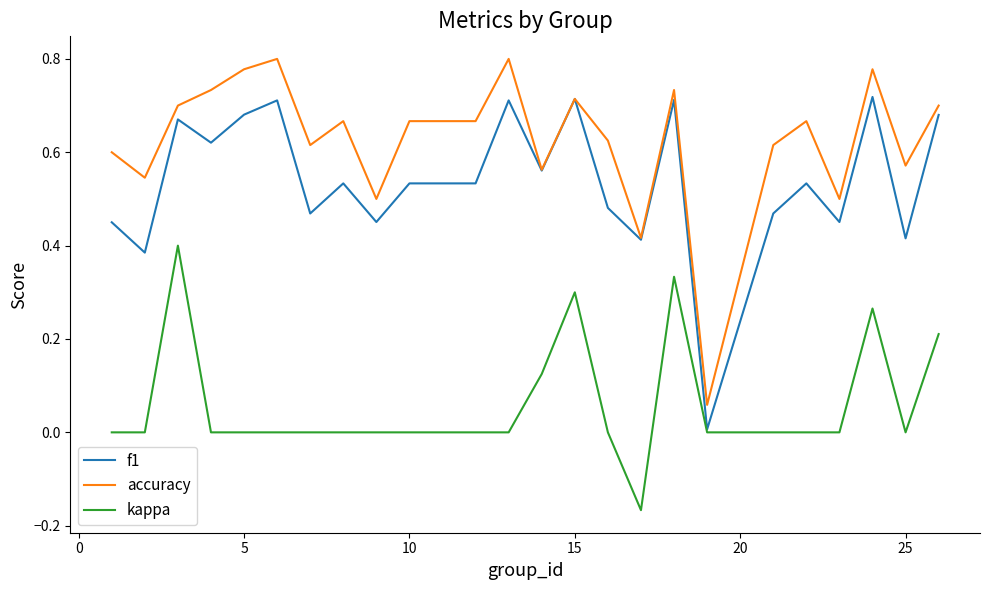

Which series has the largest total across all categories?

accuracy